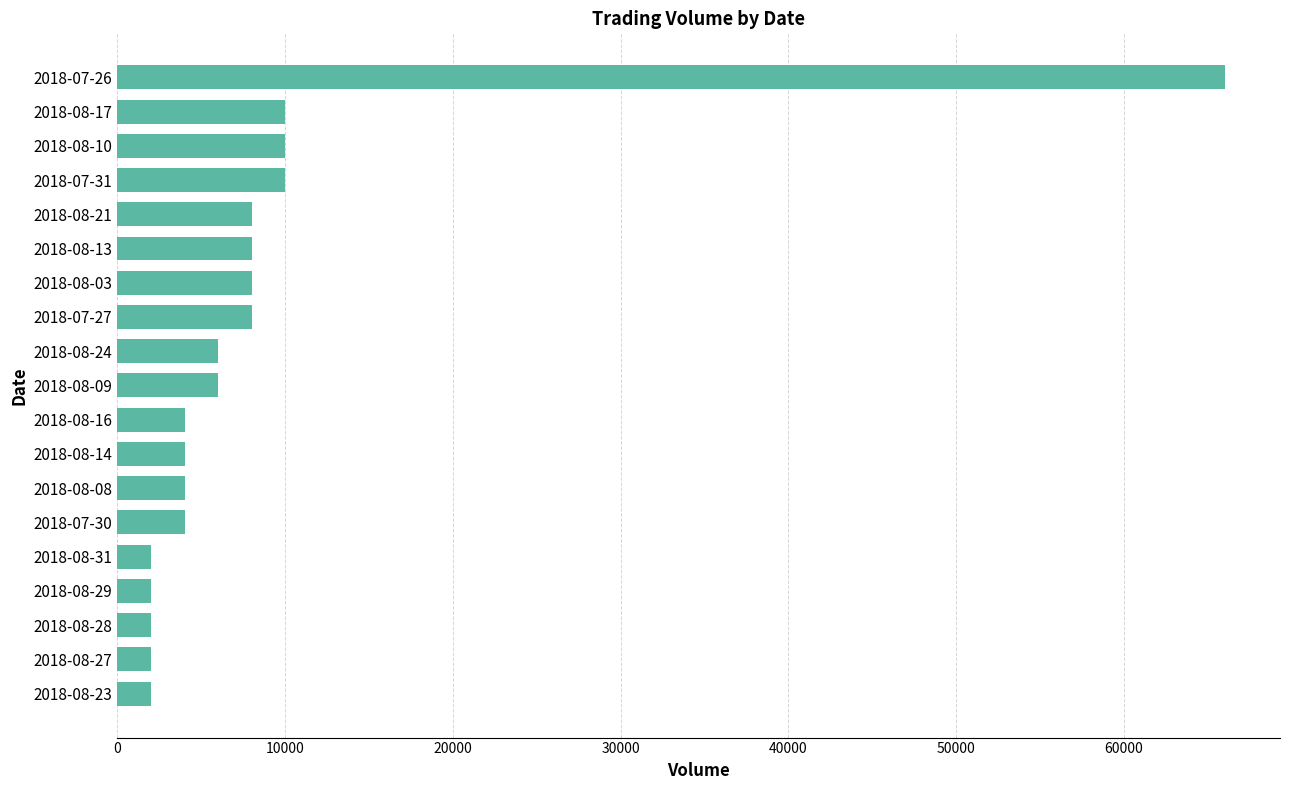

Reading top to bottom, what are all the values shown in this chart?

2018-07-26=66000	2018-08-17=10000	2018-08-10=10000	2018-07-31=10000	2018-08-21=8000	2018-08-13=8000	2018-08-03=8000	2018-07-27=8000	2018-08-24=6000	2018-08-09=6000	2018-08-16=4000	2018-08-14=4000	2018-08-08=4000	2018-07-30=4000	2018-08-31=2000	2018-08-29=2000	2018-08-28=2000	2018-08-27=2000	2018-08-23=2000